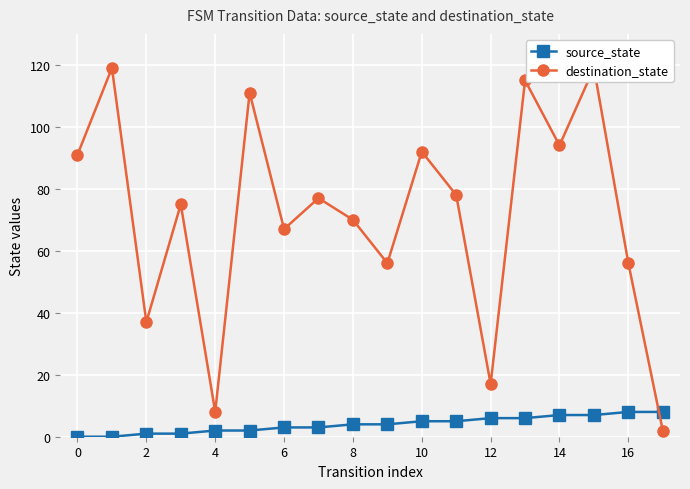

Reading left to right, extract all data points from this chart.

source_state: 0	0	1	1	2	2	3	3	4	4	5	5	6	6	7	7	8	8
destination_state: 91	119	37	75	8	111	67	77	70	56	92	78	17	115	94	119	56	2